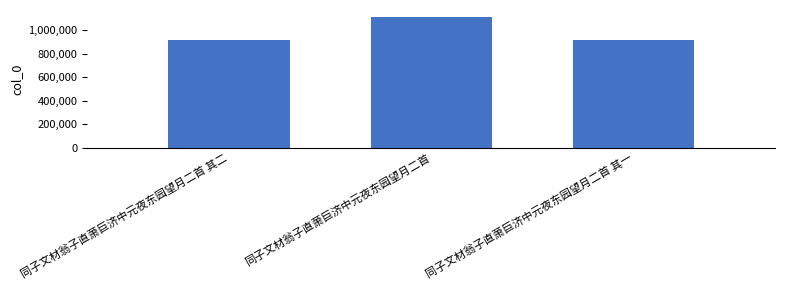

What is the sum of the values at 同子文材翁子直萧巨济中元夜东园望月二首 其一 and 同子文材翁子直萧巨济中元夜东园望月二首?

2028008